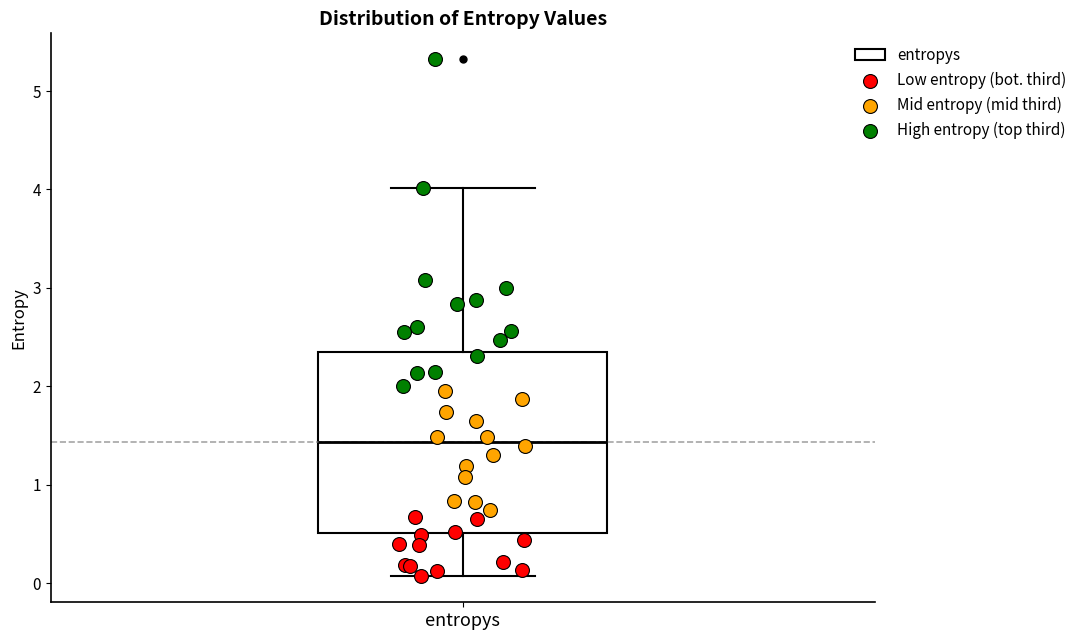

Transcribe this box plot: give where the median line is, the range the box spans, and where the two whiskers end, as read against the y-axis. The values are not printed on the chart, so give them approximately, as read against the axis.

median 1.4, box 0.5 to 2.4, whiskers 0.1 to 4.0